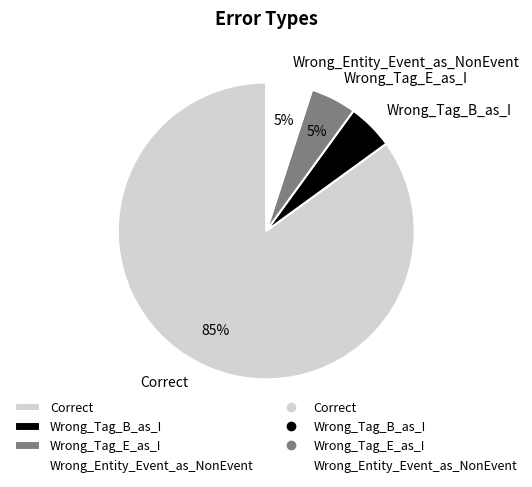

Which category has the biggest portion of the pie?

Correct